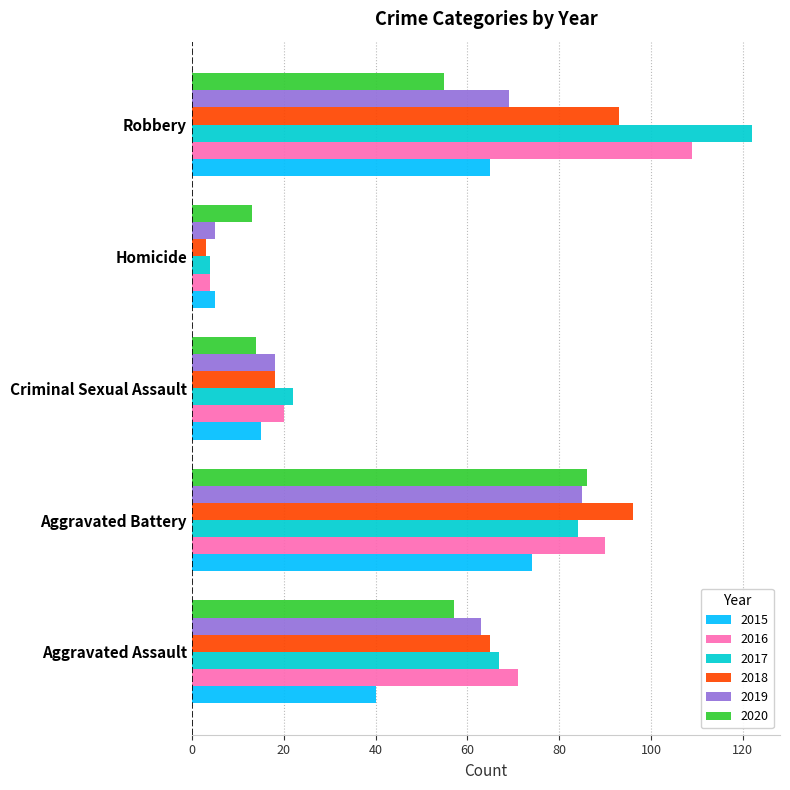

Which series changed the most between Aggravated Assault and Robbery?

2017